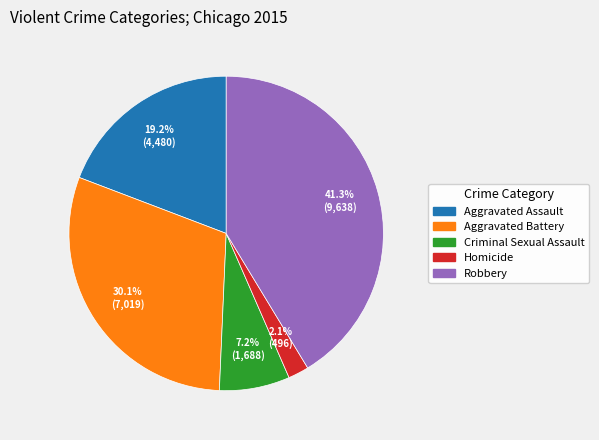

What percentage is NOT represented by Aggravated Battery?

69.9%